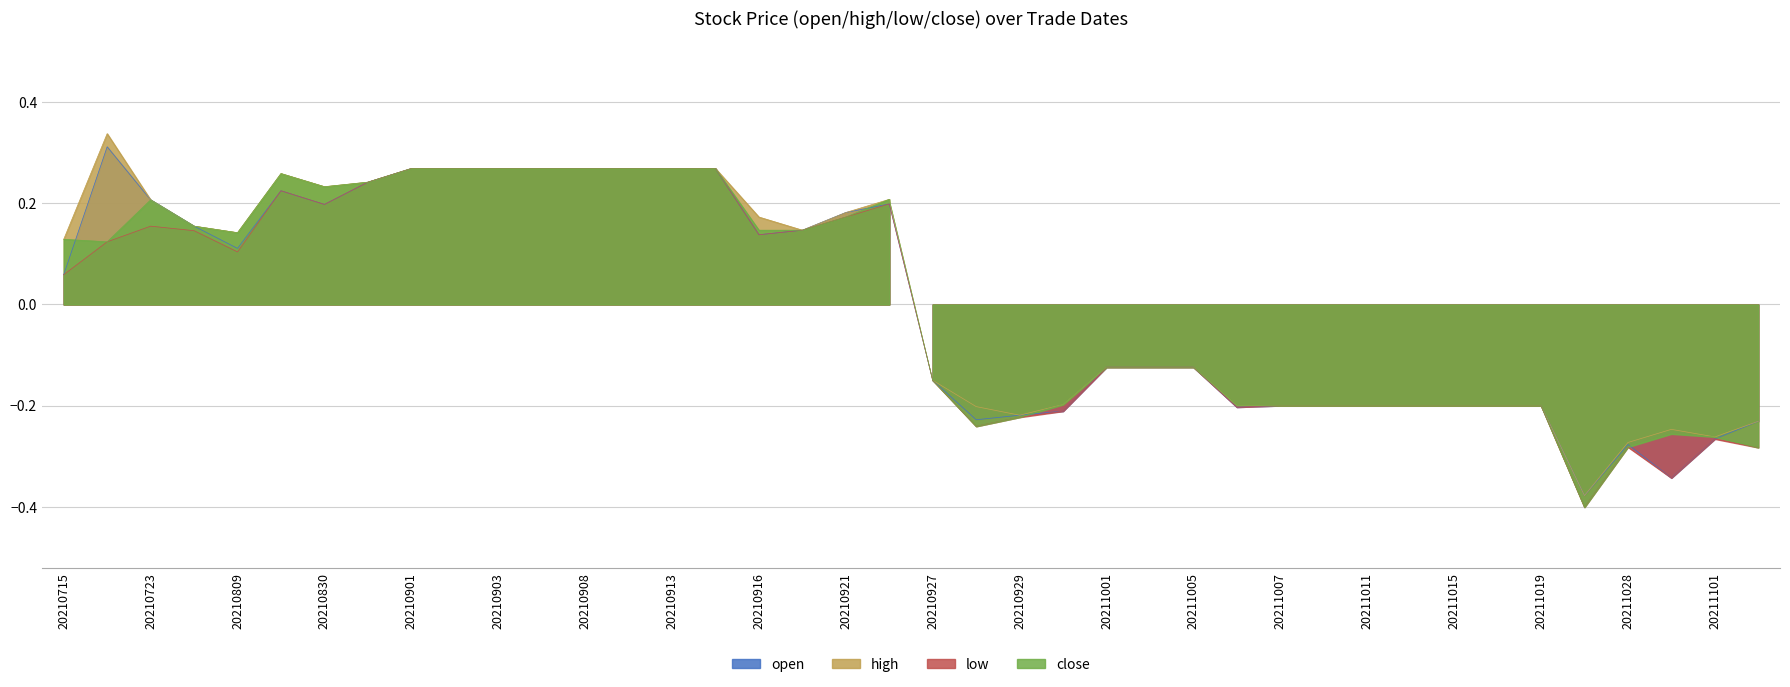

In high, how many points are higher than both neighbors (excluding endpoints)?

4